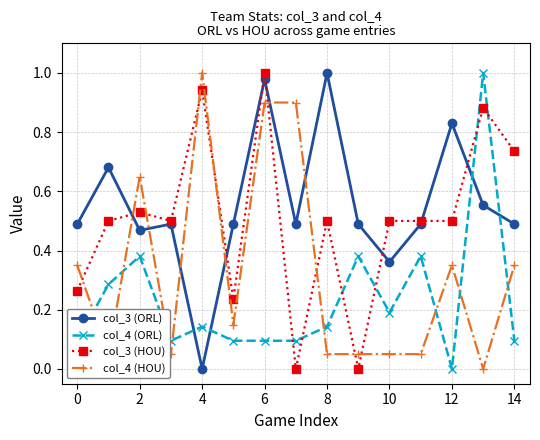

True or false: col_3 (HOU) and col_4 (ORL) cross at least once.

True